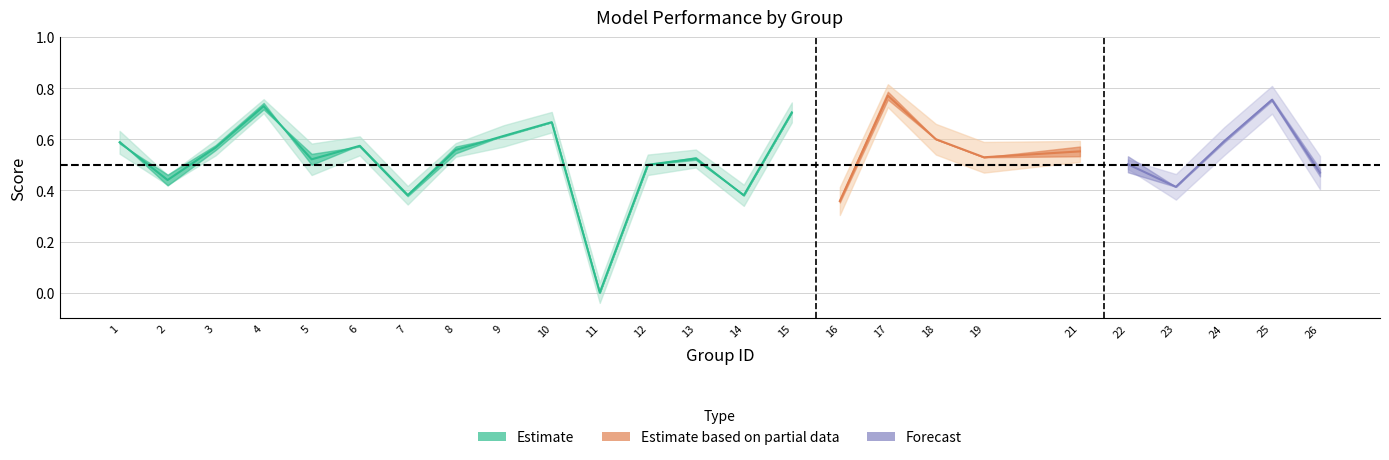

What is the maximum value shown in the chart?

0.8